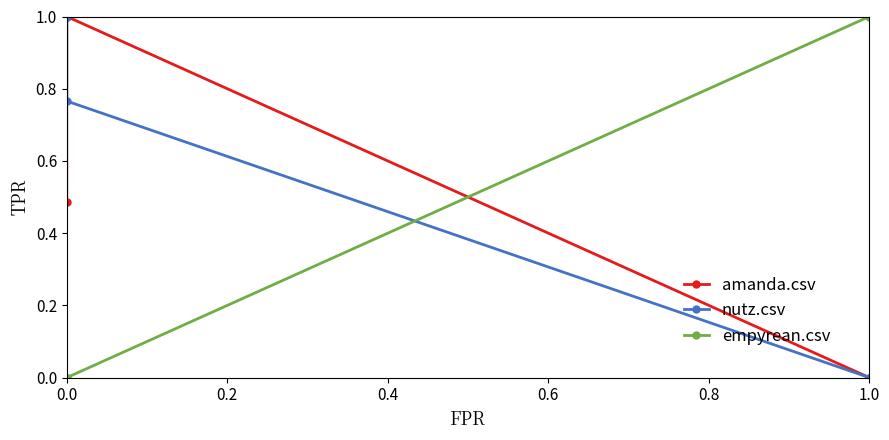

Does the chart display data point markers on the line(s)?

Yes